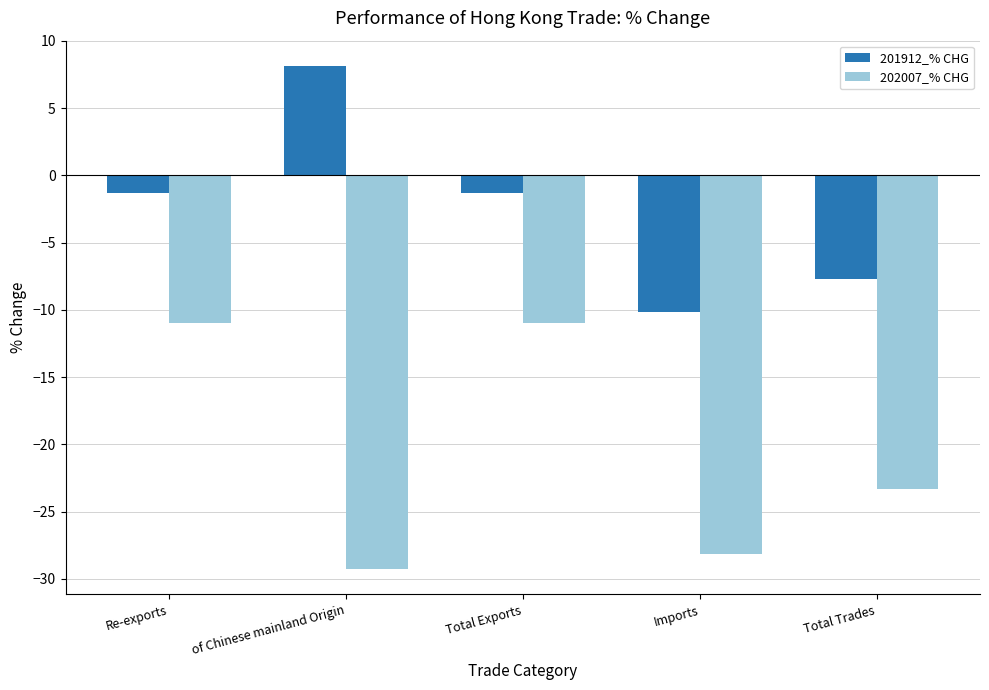

The 201912_% CHG series shows -10.8 at Total Trades. True or false?

False